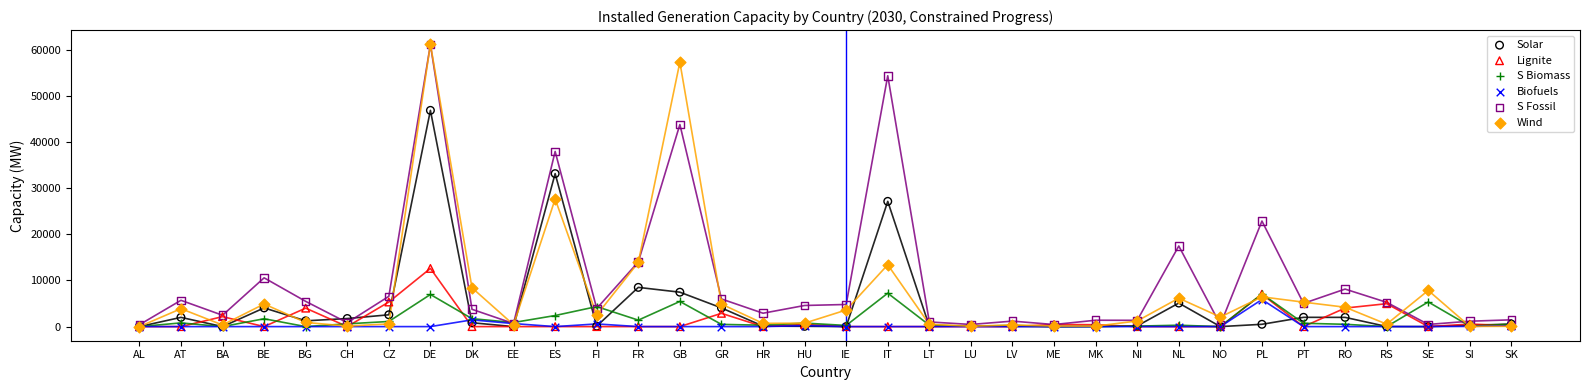

In the S Fossil series, what Y value is closest to 30757?

37952